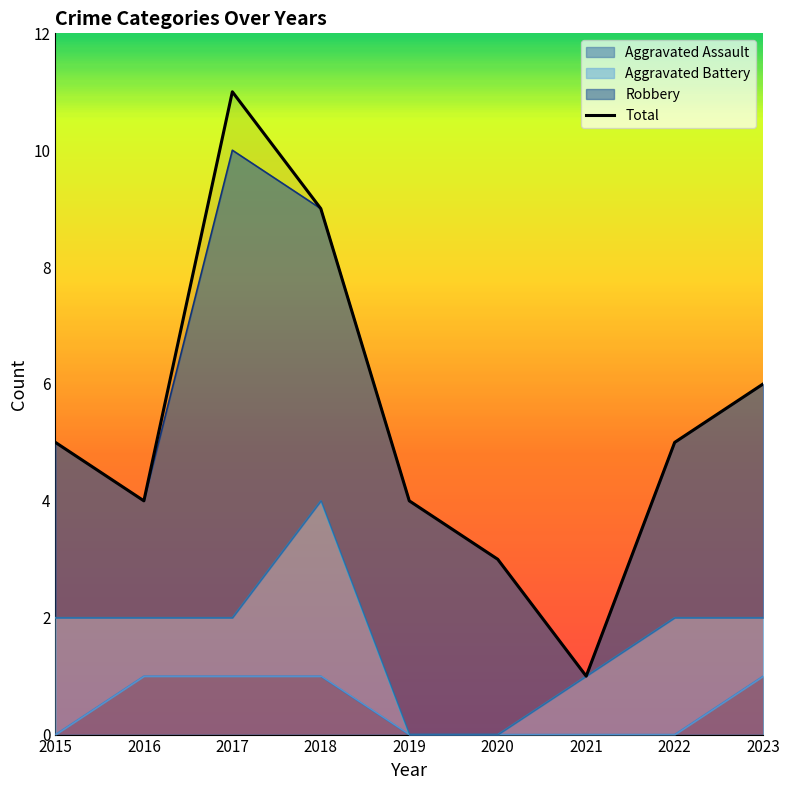

How many lines are shown in the chart?

1